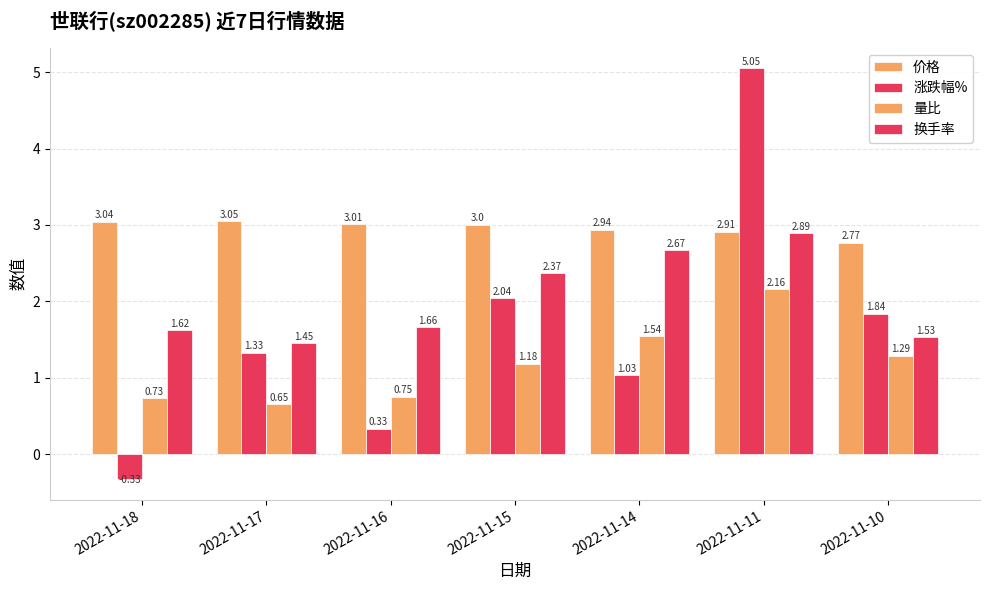

Which series has the widest spread of values?

涨跌幅%